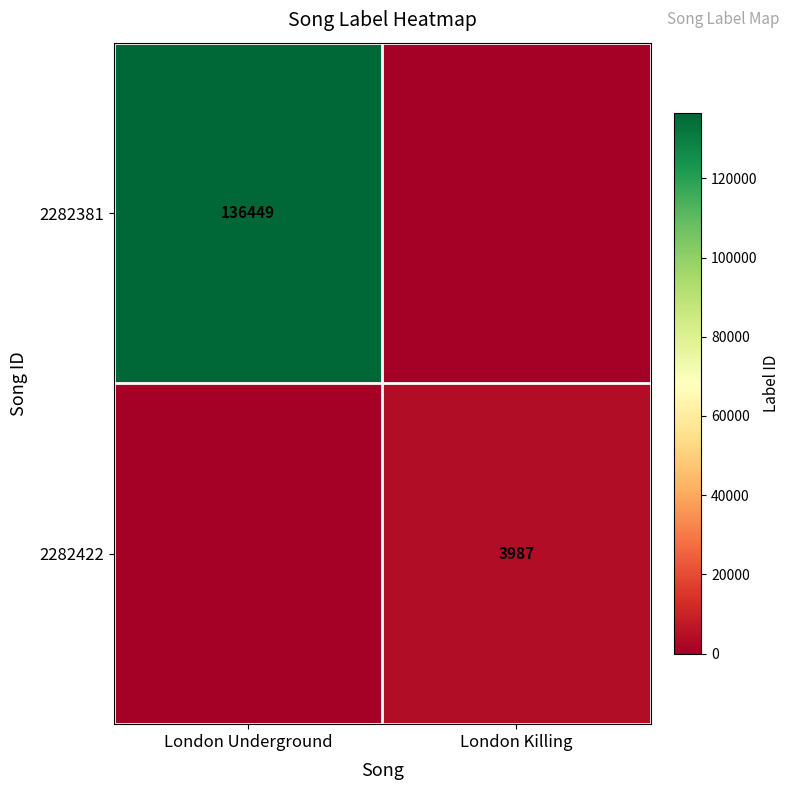

The 2282422 series shows 3987 at London Killing. True or false?

True